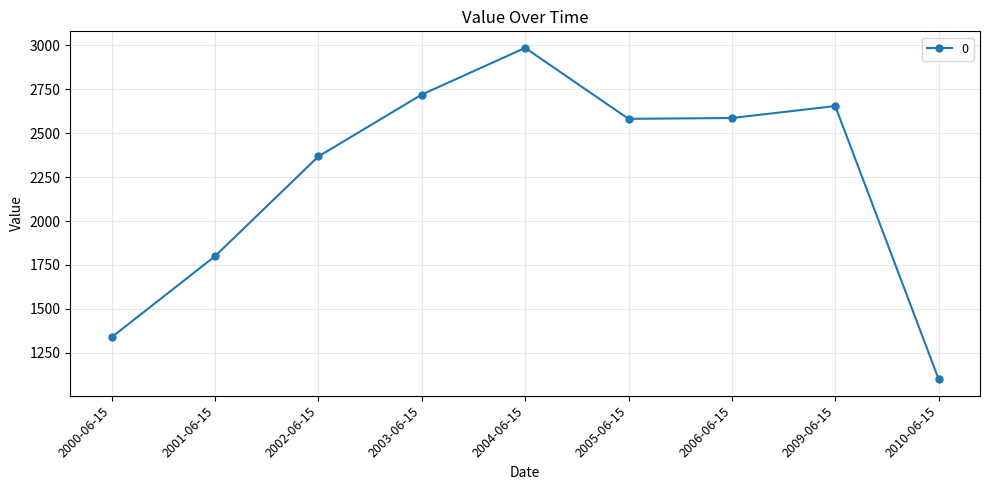

What is the average value?

2237.4